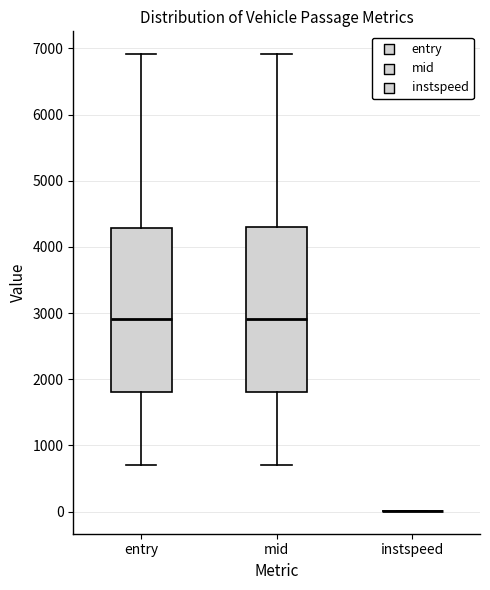

Reading left to right, transcribe this box plot: for each box, give where its median line is, the range the box spans, and where its two whiskers end, as read against the y-axis. The values are not printed on the chart, so give them approximately, as read against the axis.

entry: median 2900, box 1800 to 4300, whiskers 700 to 6900
mid: median 2900, box 1800 to 4300, whiskers 700 to 6900
instspeed: box collapsed to a line at 0, whiskers 0 to 0